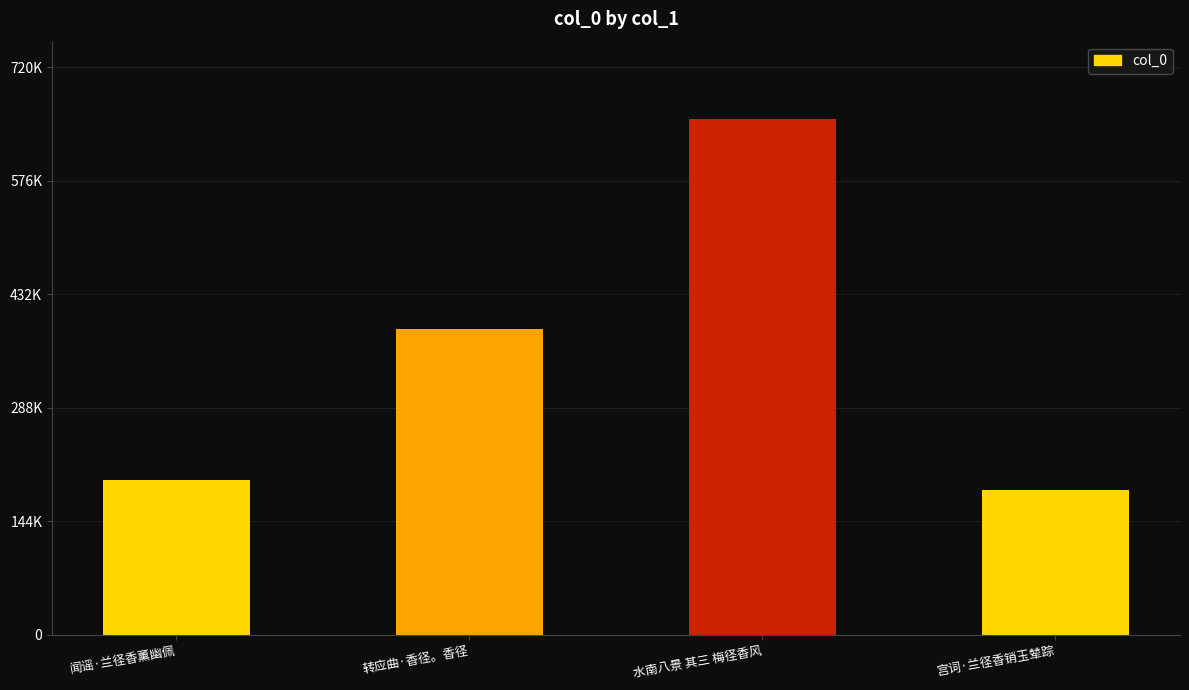

At which label does the data first exceed 387761?

水南八景 其三 梅径香风